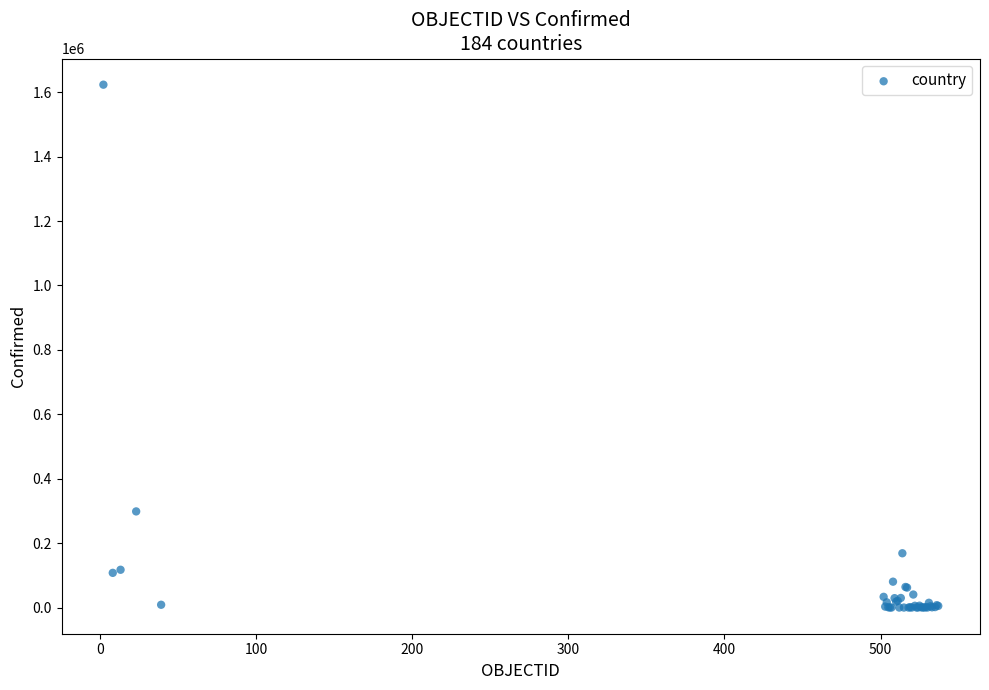

What Y value in the scatter plot is closest to 811657?

298557